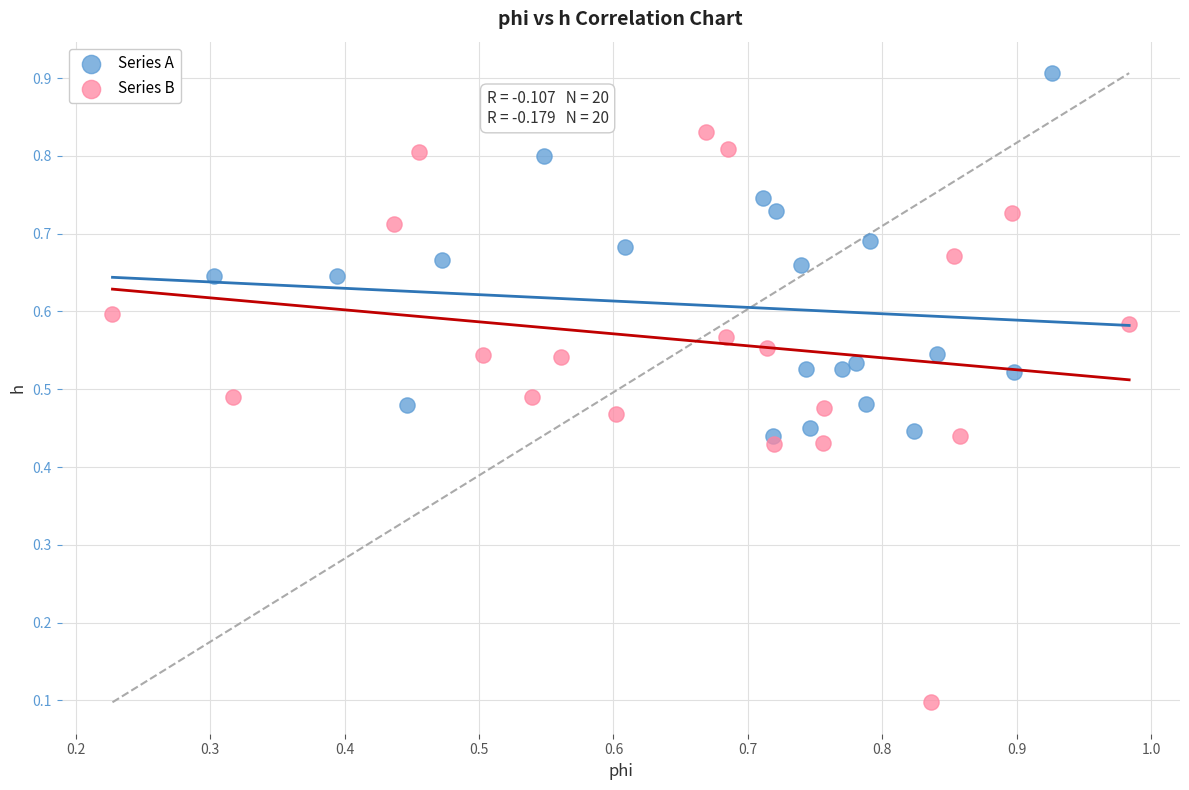

Which series reaches the maximum Y coordinate?

Series A